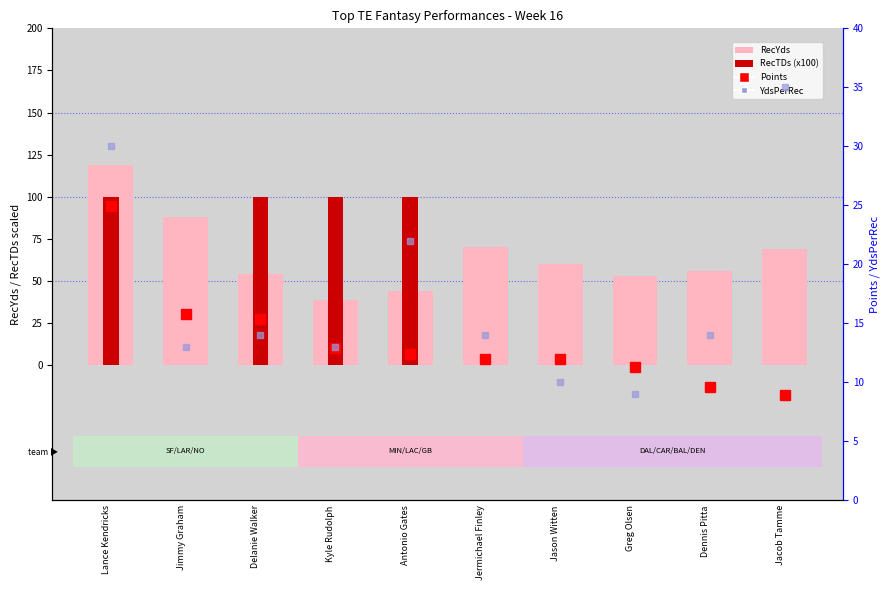

What is the value of the YdsPerRec bar at the 3rd from the left?

14.0